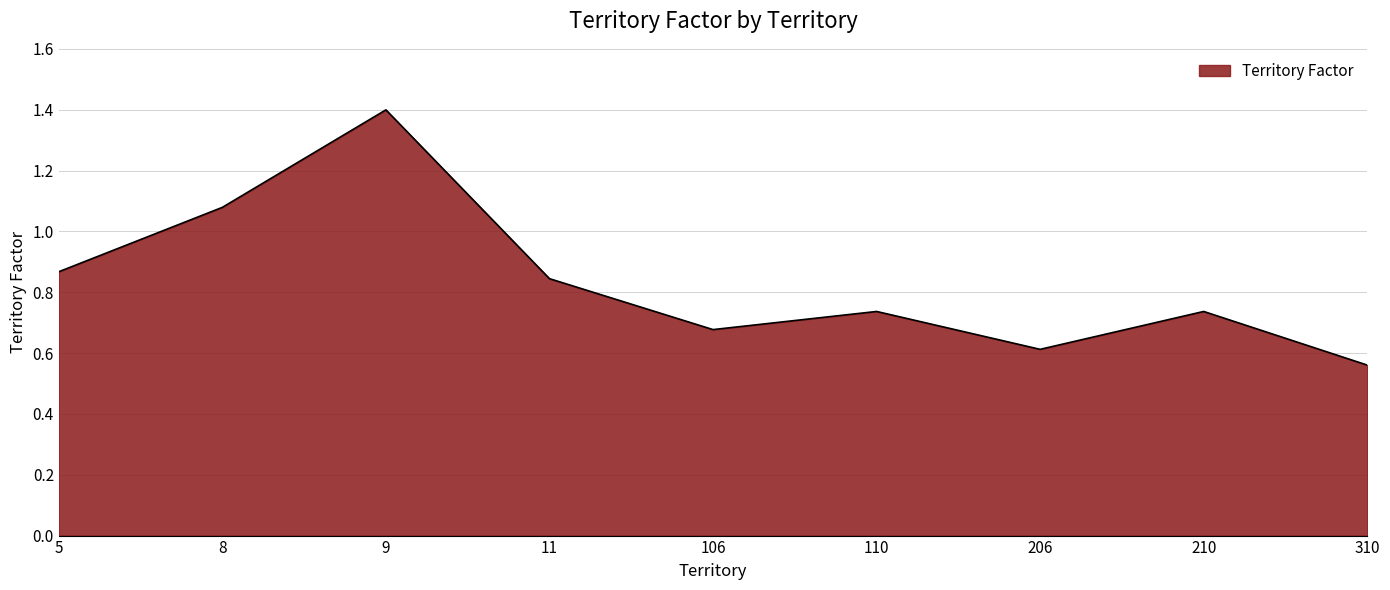

Between 9 and 5, which is larger?

9